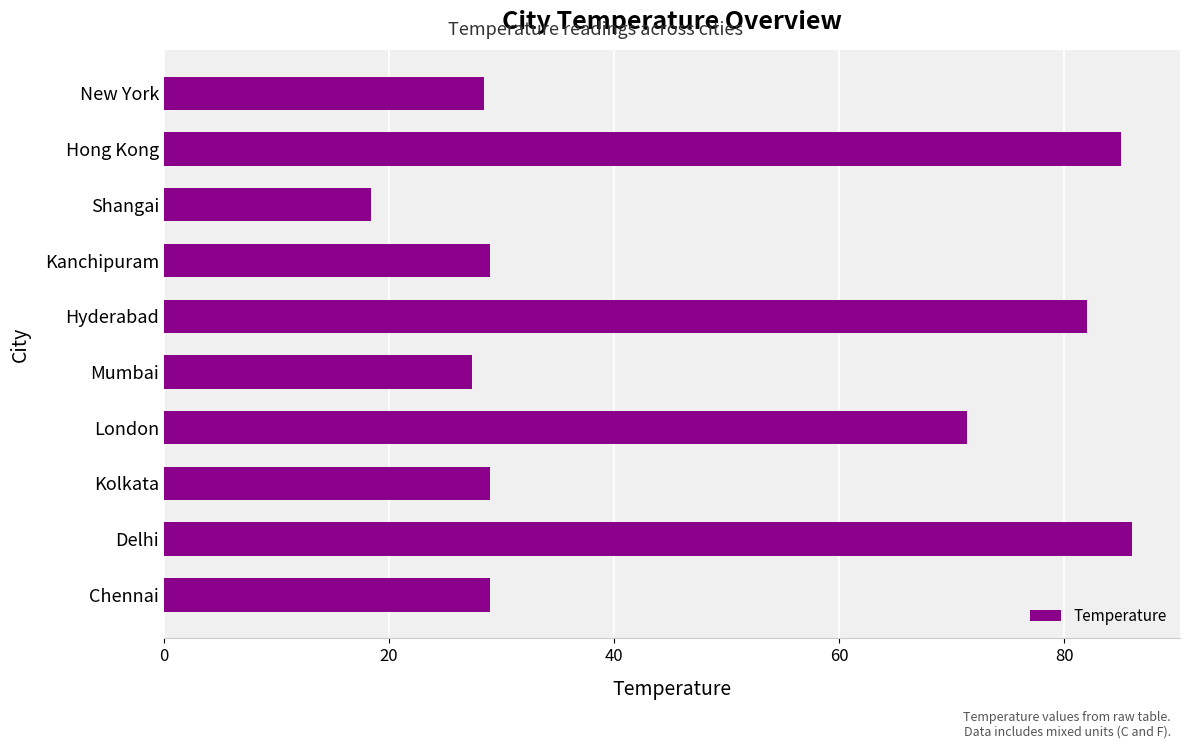

Is it true that the value at Kolkata is 48.8?

False